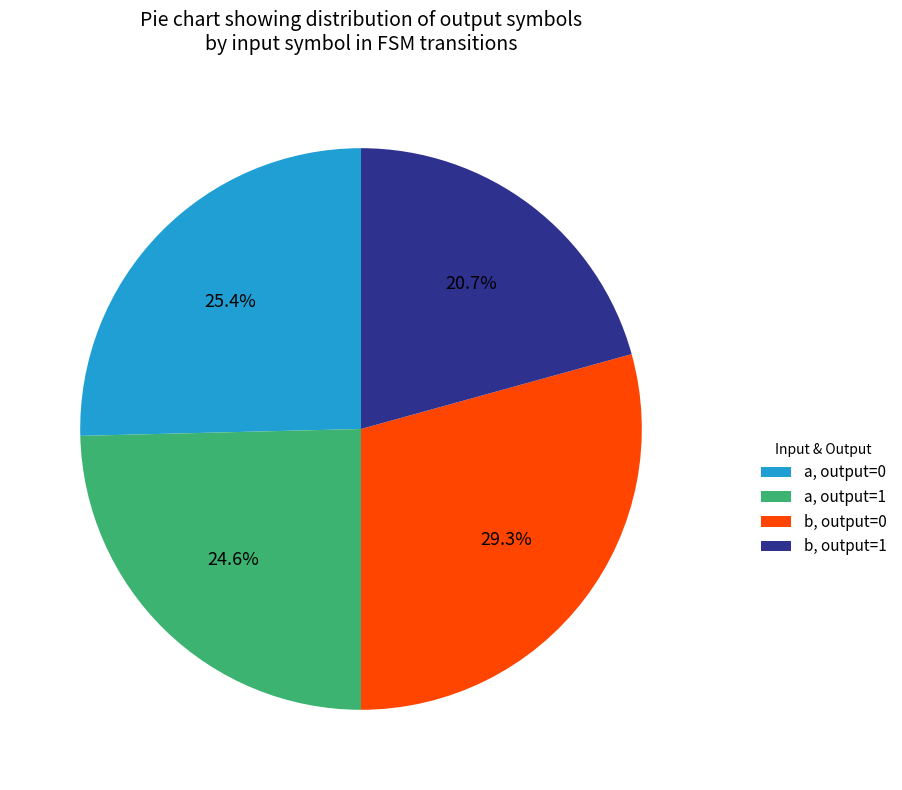

Approximately how many times larger is the value at b, output=0 compared to a, output=0?

1.2